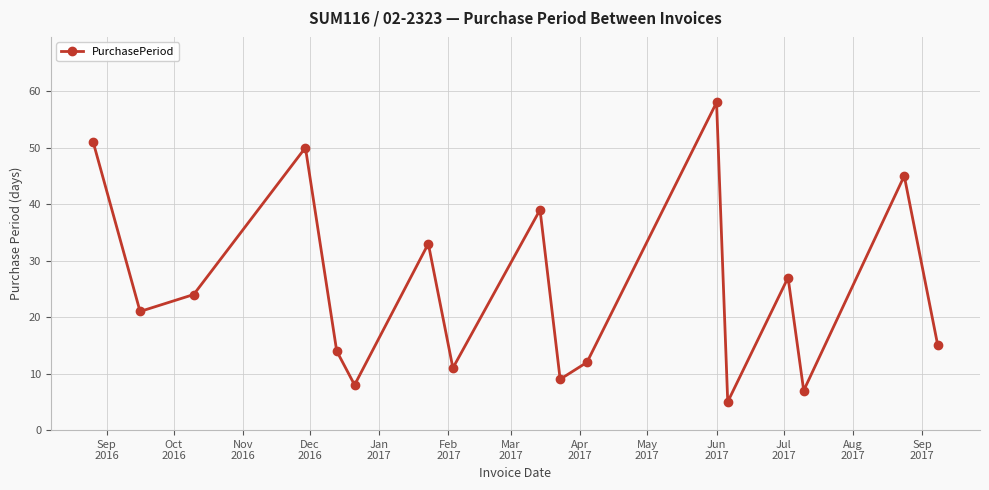

What is the minimum value shown in the chart?

5